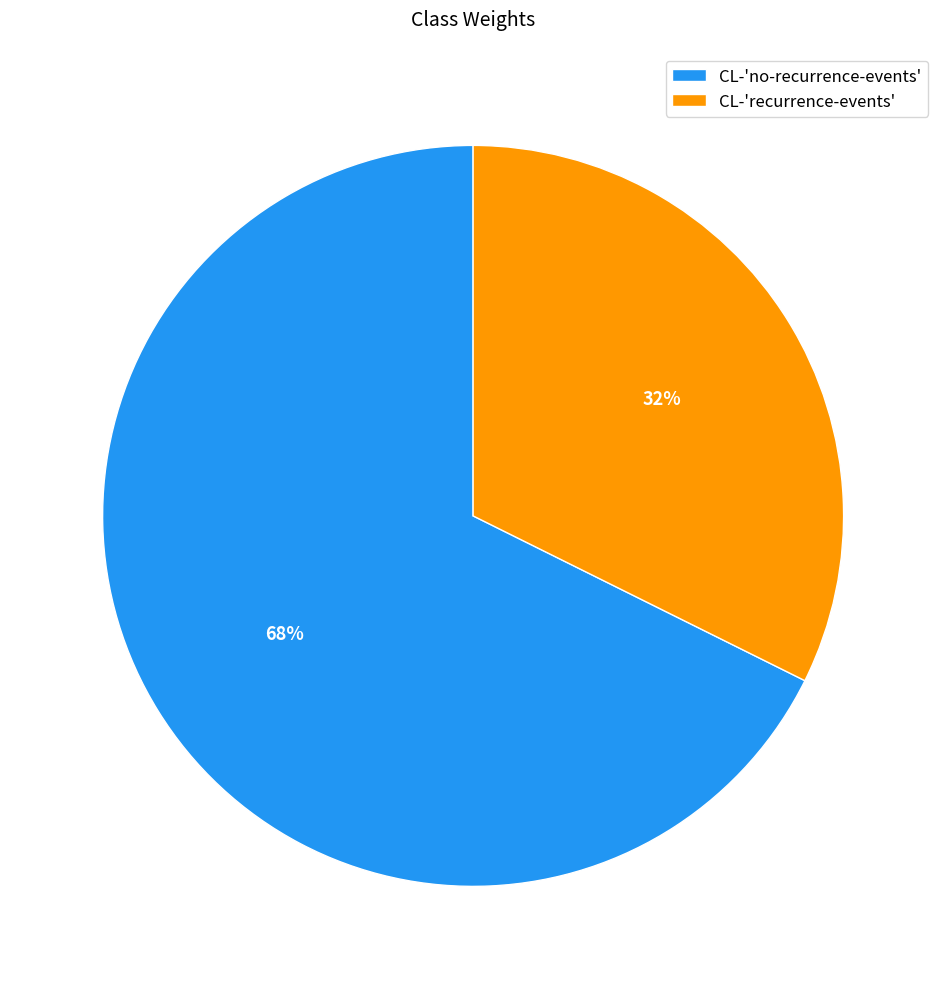

How many slices are in this pie chart?

2